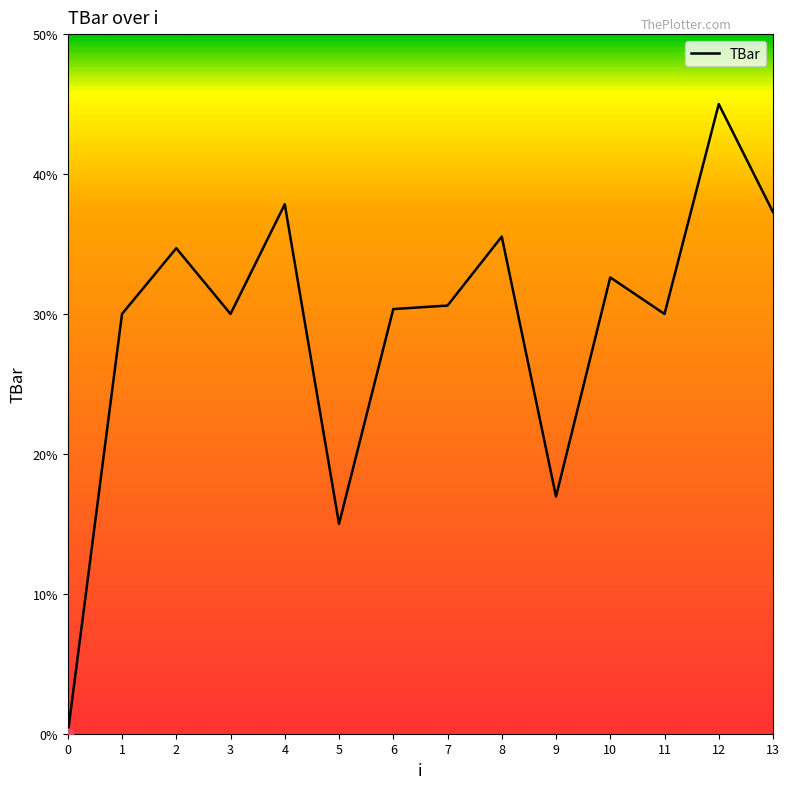

What is the ratio of the value at 6 to the value at 7?

1.0